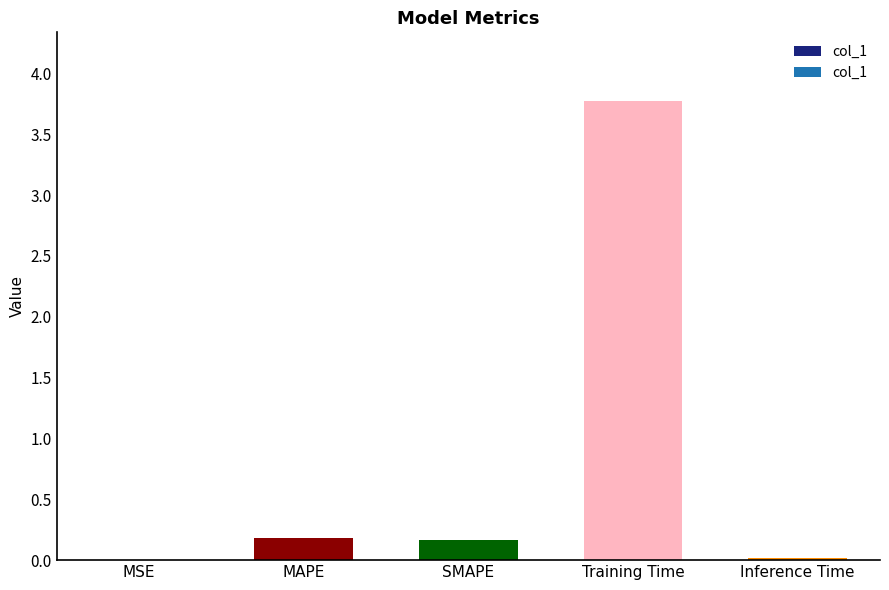

How many series are shown in this chart?

1